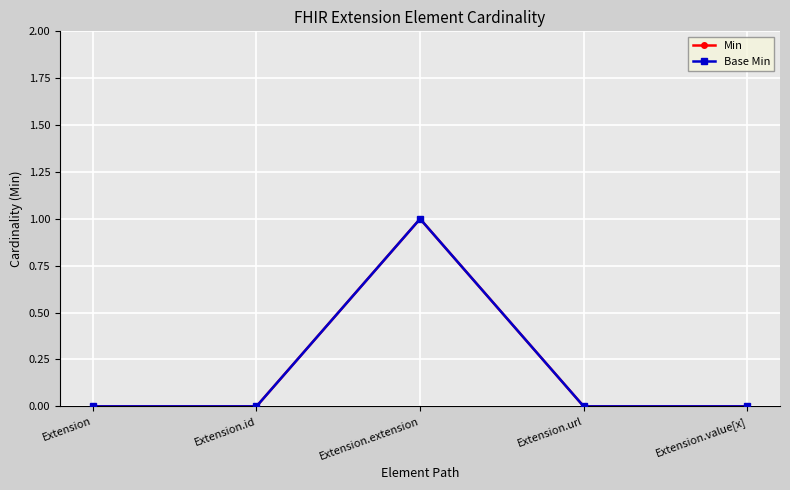

Which series changed the most between Extension.id and Extension.url?

Min